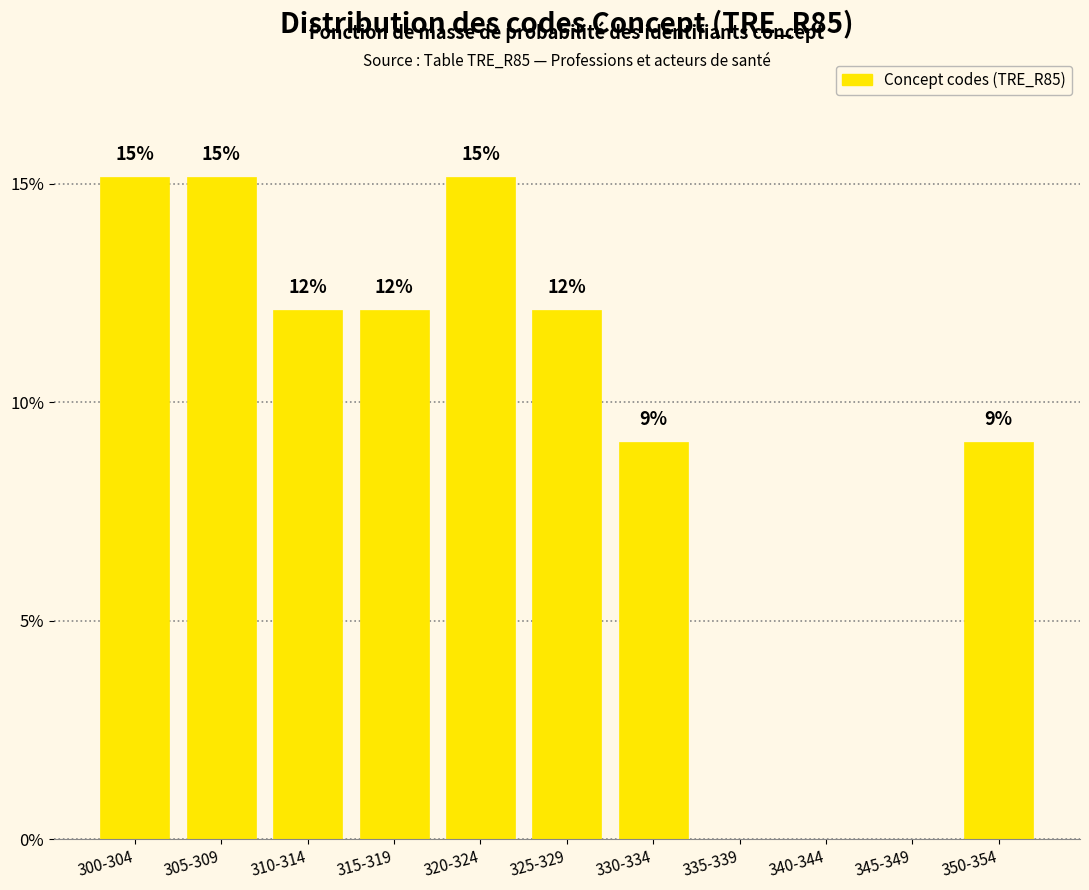

Are the bars horizontal?

No